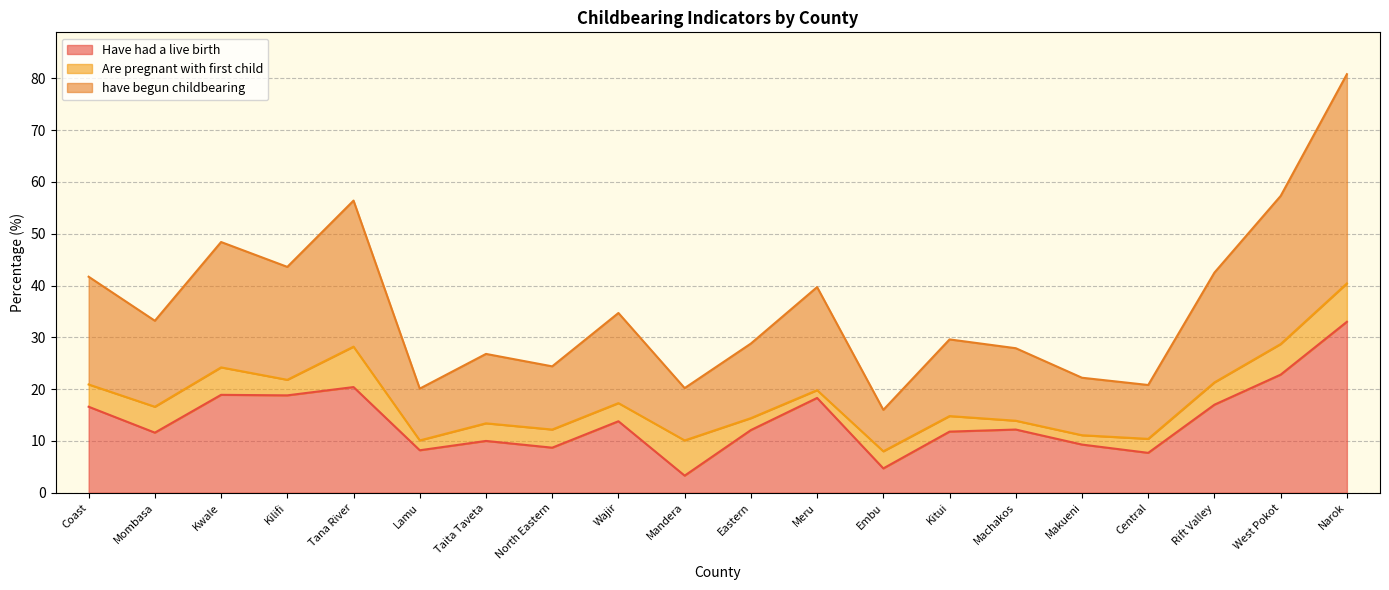

What is the total value across all series at Rift Valley?

42.5